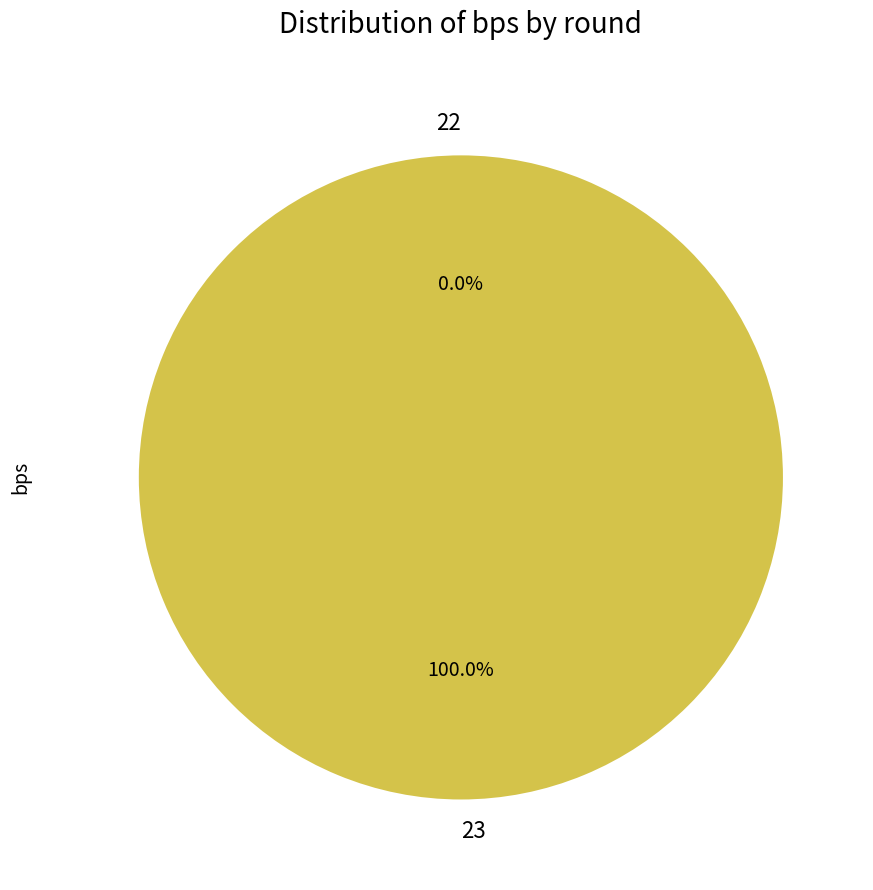

To the nearest percent, what portion does 23 represent?

100%